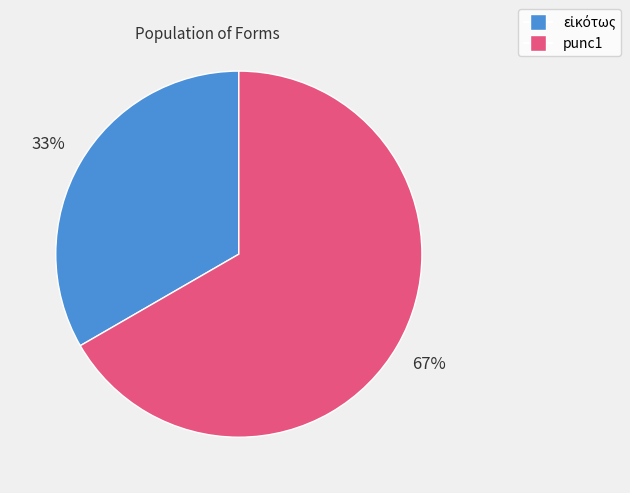

To the nearest percent, what is the average slice percentage?

50%